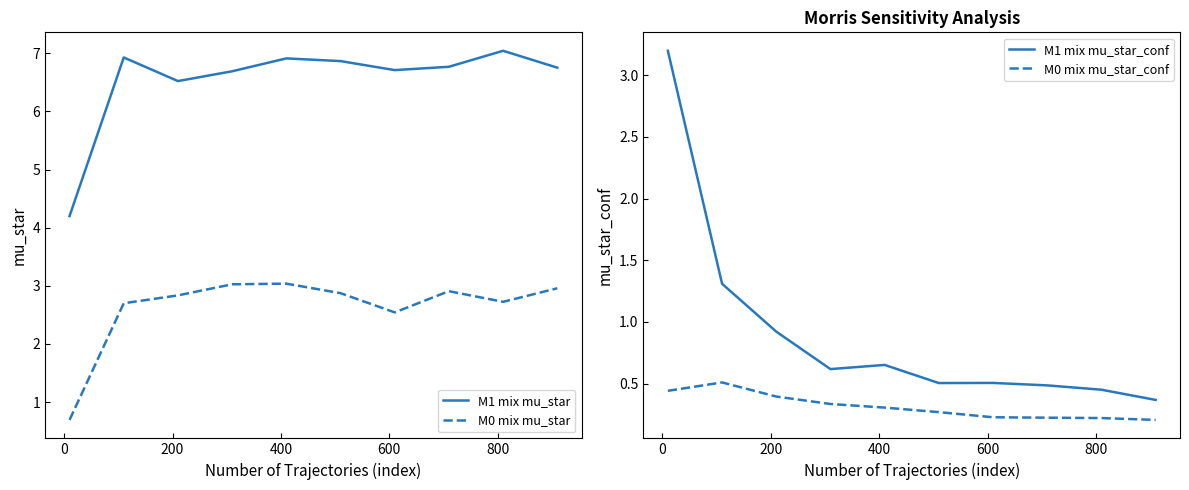

True or false: M1 mix mu_star and M0 mix mu_star cross at least once.

False